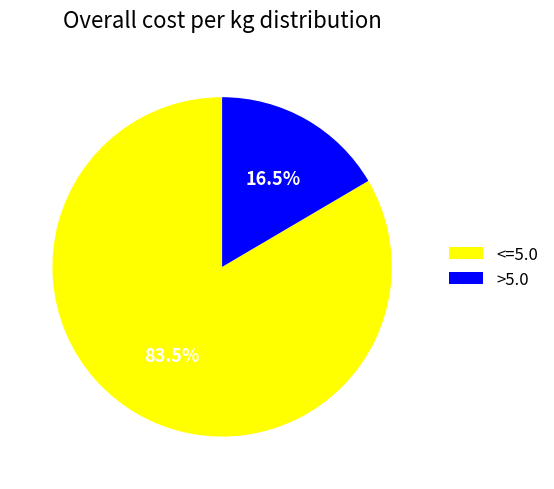

Is there a majority slice in this chart?

Yes